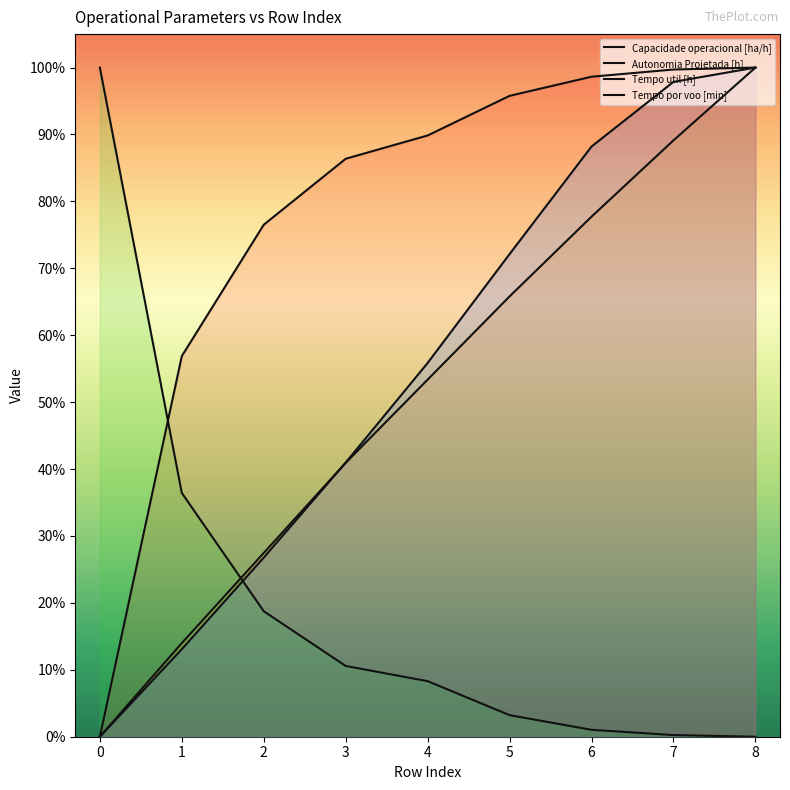

True or false: Tempo util [h] has a value of 25.7 at 0.

False